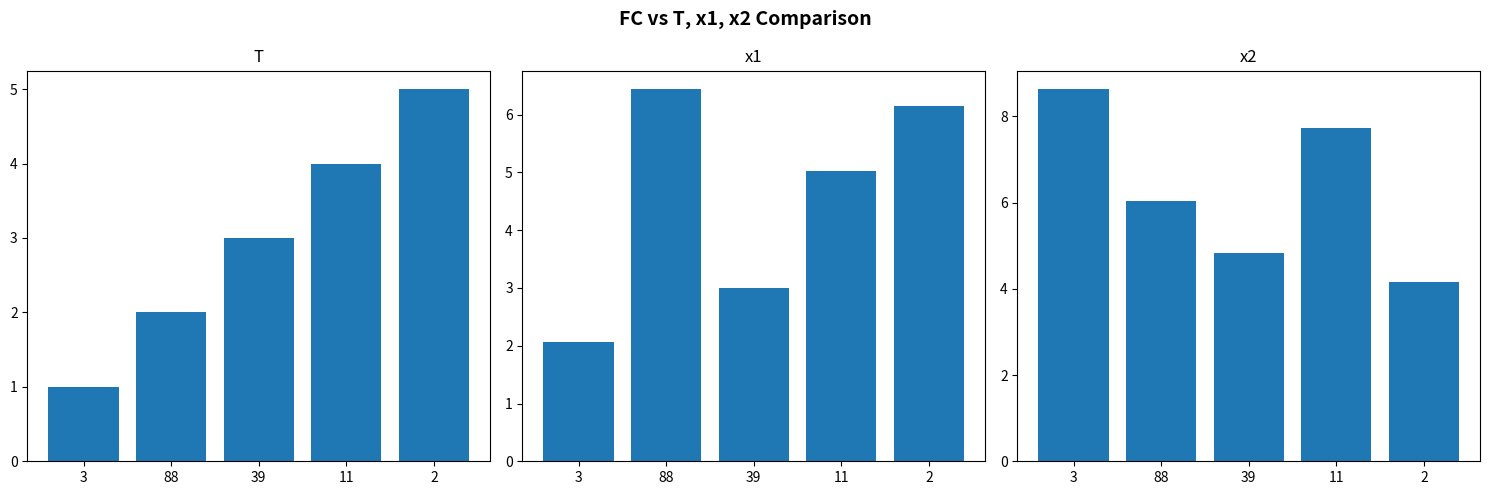

How many bars are there in each group?

3